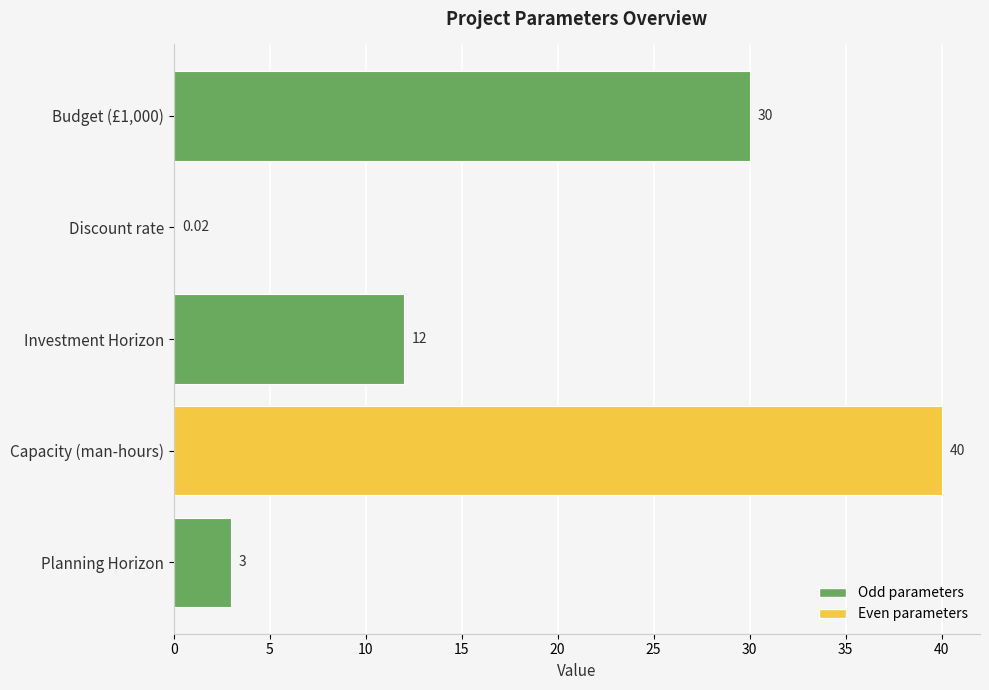

At which label is the value closest to 20?

Investment Horizon